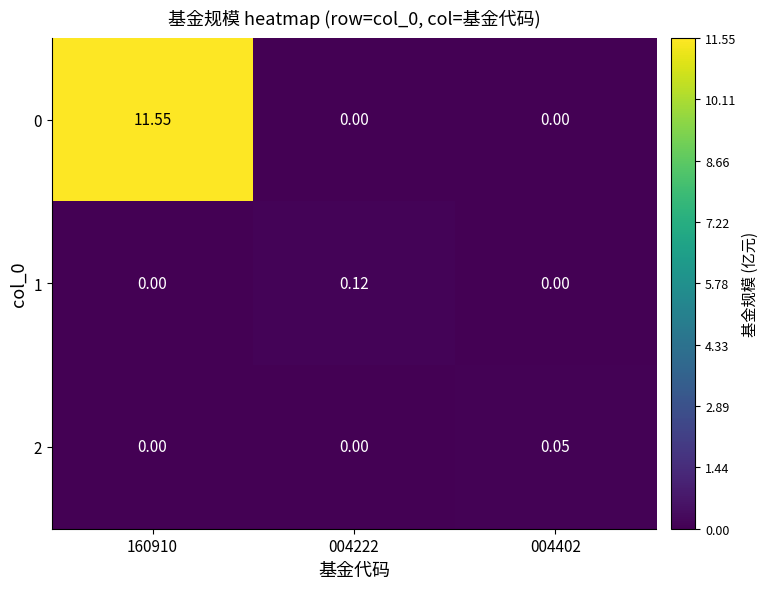

Is the value of 0 at 160910 greater than the value of 2 at 004222?

Yes